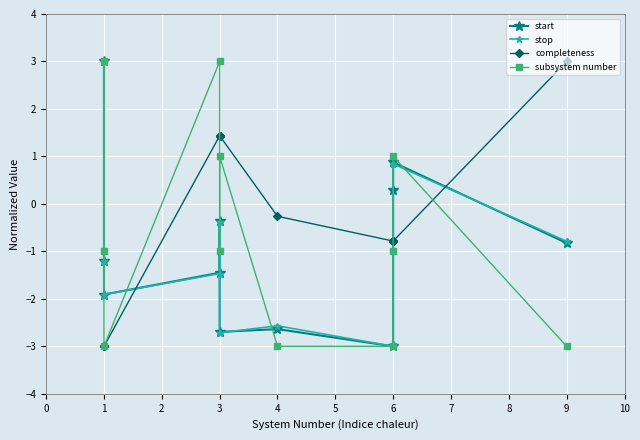

The subsystem number series shows -5.3 at 1. True or false?

False